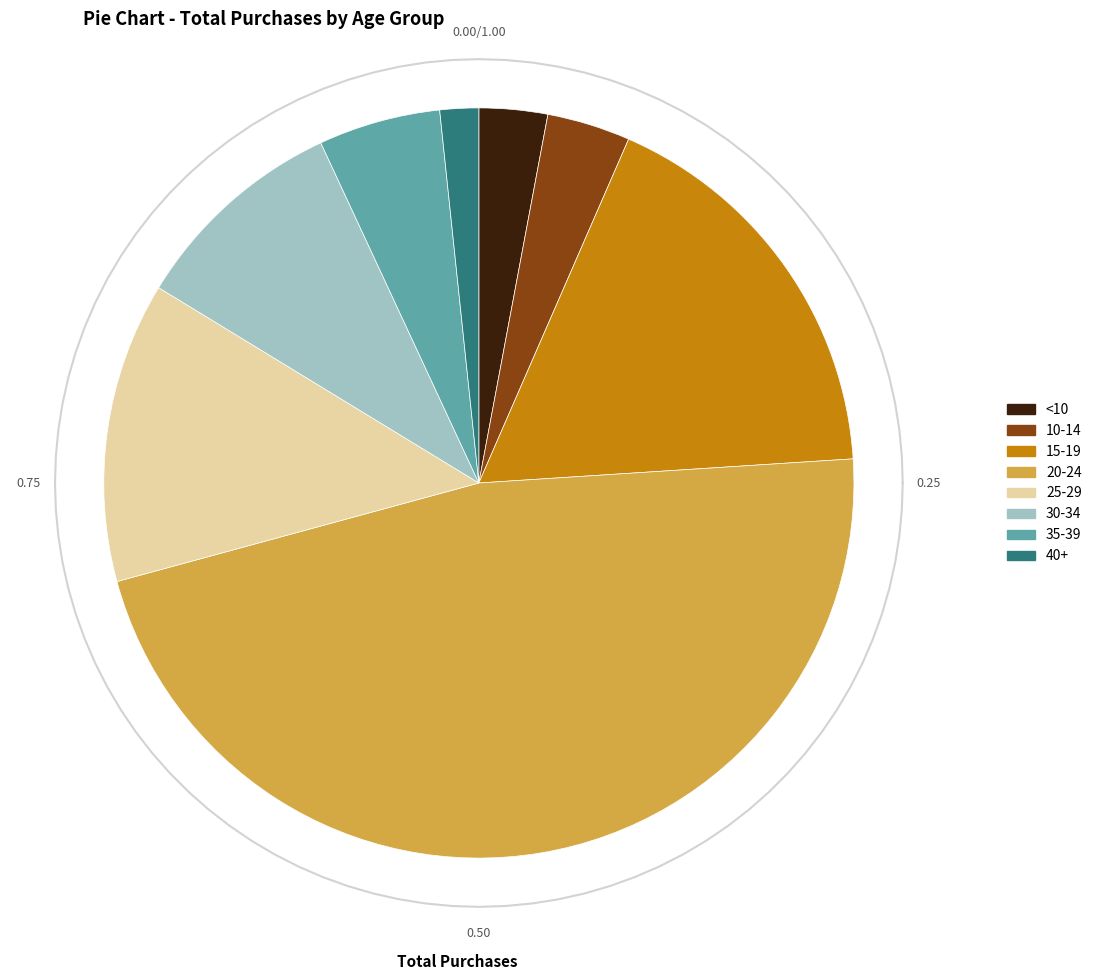

Is it true that <10 is 17% of the pie?

False